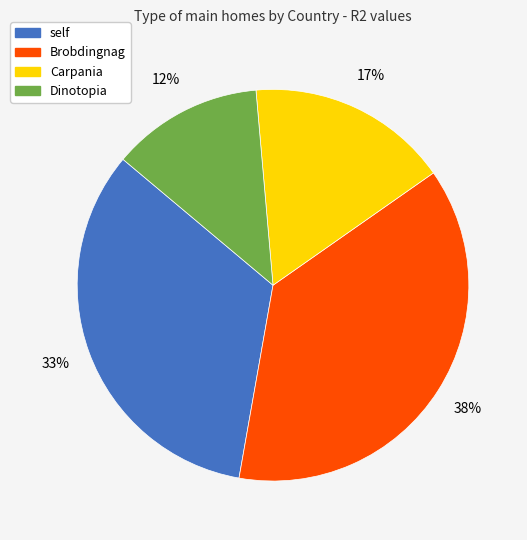

Count the number of slices in the pie.

4